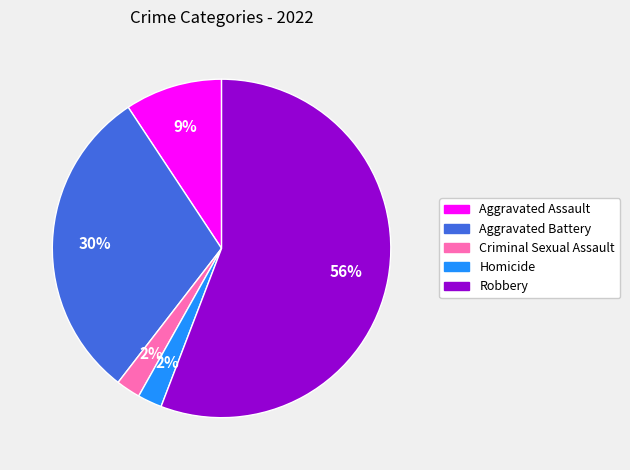

Which slice is the largest?

Robbery